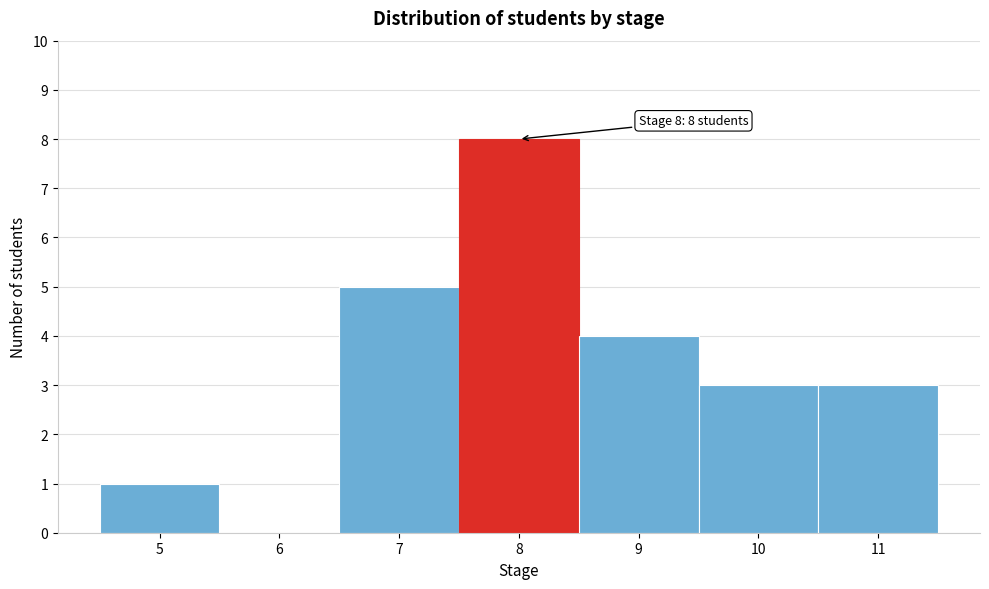

Over which range of the x-axis is the bar tallest?

7.5 to 8.5